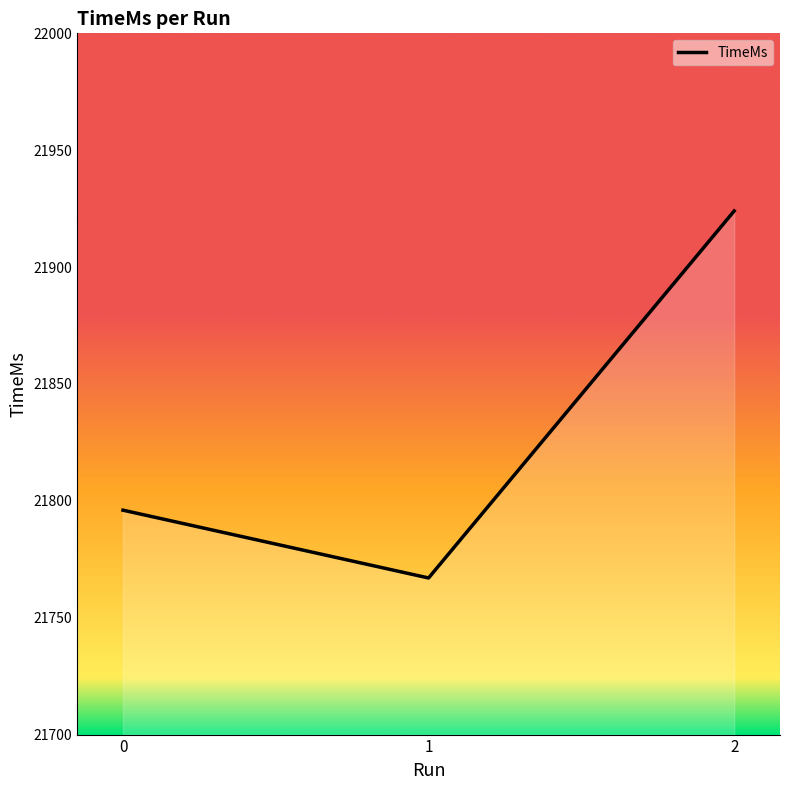

What is the maximum value shown in the chart?

21924